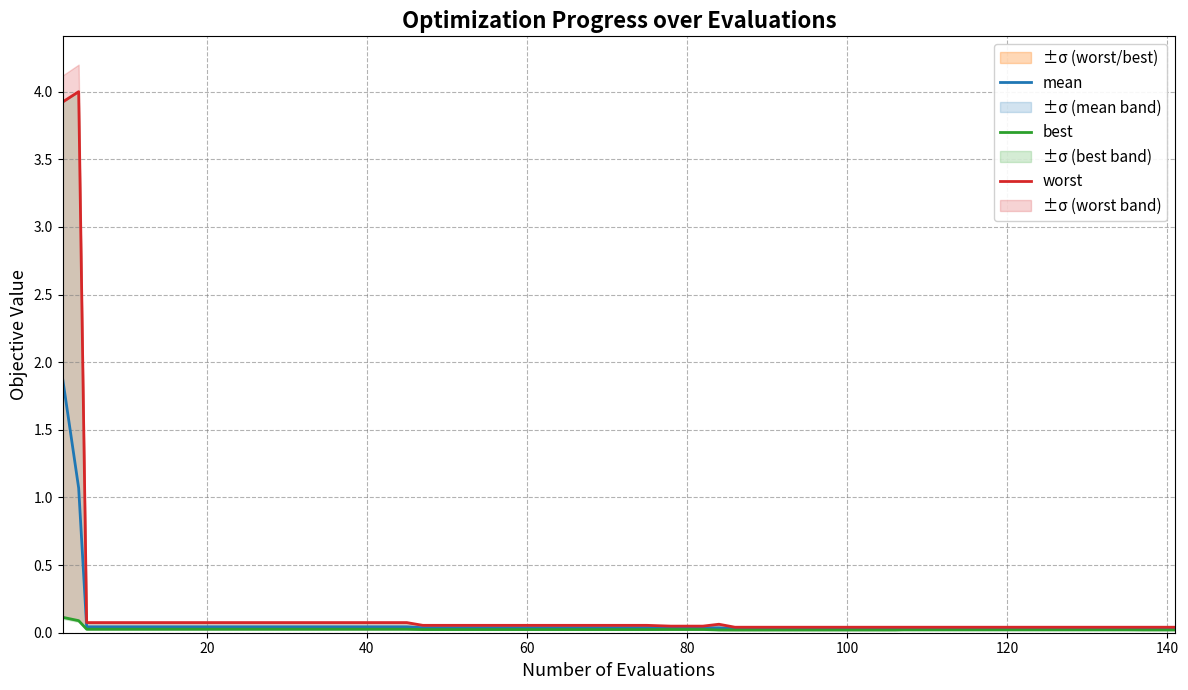

Reading left to right, transcribe all the data shown in this chart.

mean: 1.9	1.1	0.0	0.0	0.0	0.0	0.0	0.0	0.0	0.0	0.0	0.0	0.0	0.0	0.0	0.0	0.0	0.0	0.0	0.0	0.0	0.0	0.0	0.0	0.0	0.0	0.0	0.0	0.0	0.0	0.0	0.0	0.0	0.0	0.0	0.0	0.0	0.0	0.0	0.0
best: 0.1	0.1	0.0	0.0	0.0	0.0	0.0	0.0	0.0	0.0	0.0	0.0	0.0	0.0	0.0	0.0	0.0	0.0	0.0	0.0	0.0	0.0	0.0	0.0	0.0	0.0	0.0	0.0	0.0	0.0	0.0	0.0	0.0	0.0	0.0	0.0	0.0	0.0	0.0	0.0
worst: 3.9	4.0	0.1	0.1	0.1	0.1	0.1	0.1	0.1	0.1	0.1	0.1	0.1	0.1	0.1	0.1	0.1	0.1	0.1	0.1	0.1	0.0	0.0	0.1	0.0	0.0	0.0	0.0	0.0	0.0	0.0	0.0	0.0	0.0	0.0	0.0	0.0	0.0	0.0	0.0